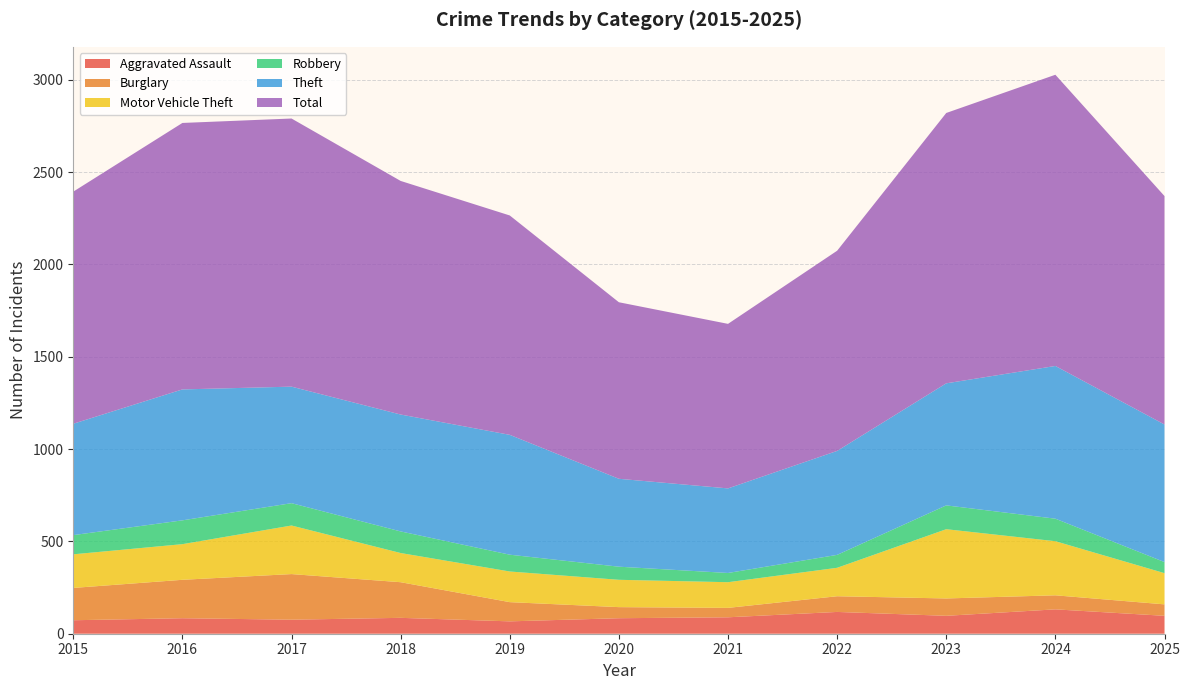

Reading right to left, what are all the values shown in this chart?

Aggravated Assault: 97	132	97	118	89	84	67	86	76	84	73
Burglary: 62	76	94	85	51	60	104	193	247	208	175
Motor Vehicle Theft: 169	293	375	154	139	148	166	158	263	193	182
Robbery: 60	122	129	70	50	71	91	117	121	129	104
Theft: 745	827	661	563	458	476	649	633	631	709	603
Total: 1237	1577	1464	1084	891	956	1188	1265	1452	1443	1257